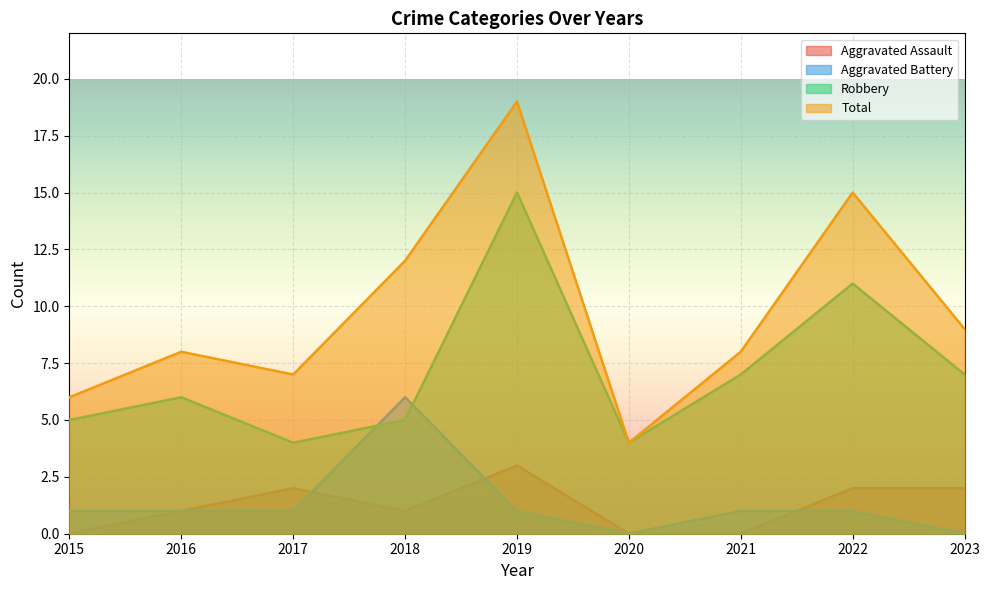

Between 2019 and 2023, which series saw the biggest shift?

Total